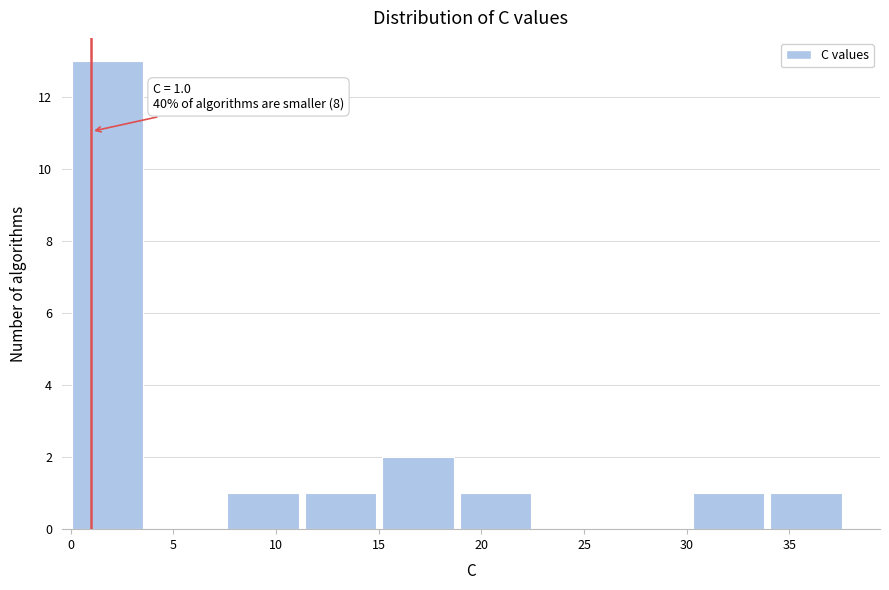

Over which range of the x-axis is the bar tallest?

0.0 to 4.0